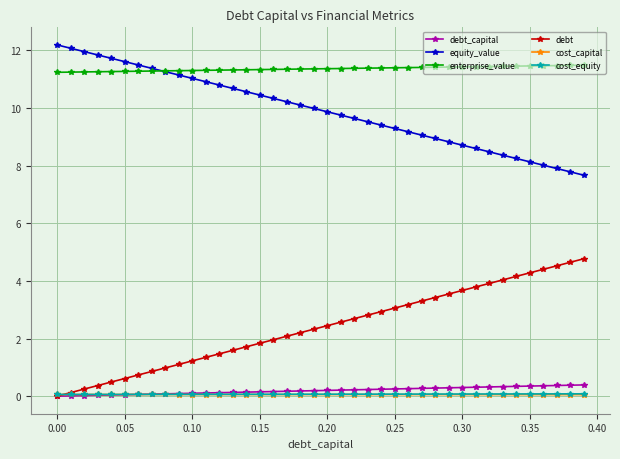

True or false: enterprise_value and debt intersect in this chart.

False